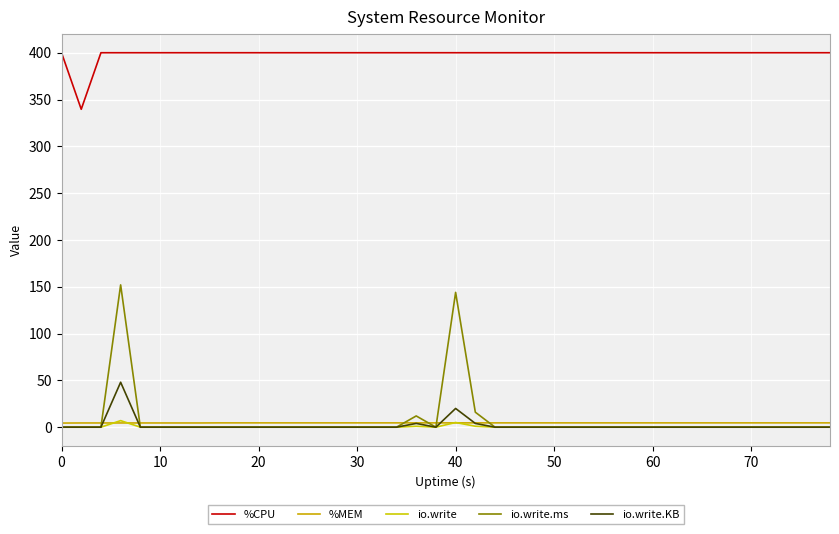

Is this an area chart (filled region under the line)?

No